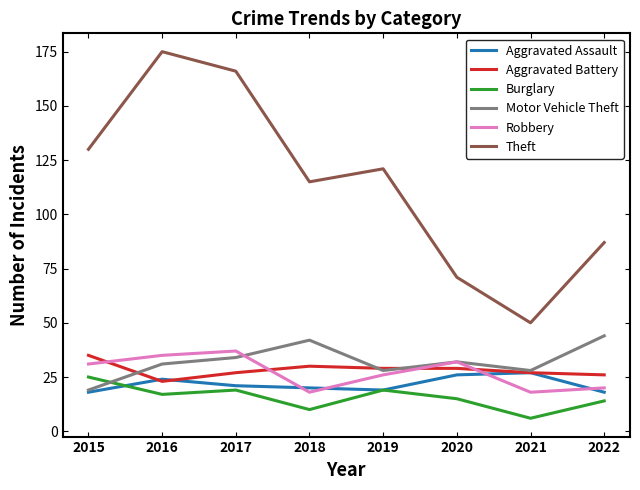

Reading left to right, what are all the values shown in this chart?

Aggravated Assault: 18	24	21	20	19	26	27	18
Aggravated Battery: 35	23	27	30	29	29	27	26
Burglary: 25	17	19	10	19	15	6	14
Motor Vehicle Theft: 19	31	34	42	28	32	28	44
Robbery: 31	35	37	18	26	32	18	20
Theft: 130	175	166	115	121	71	50	87